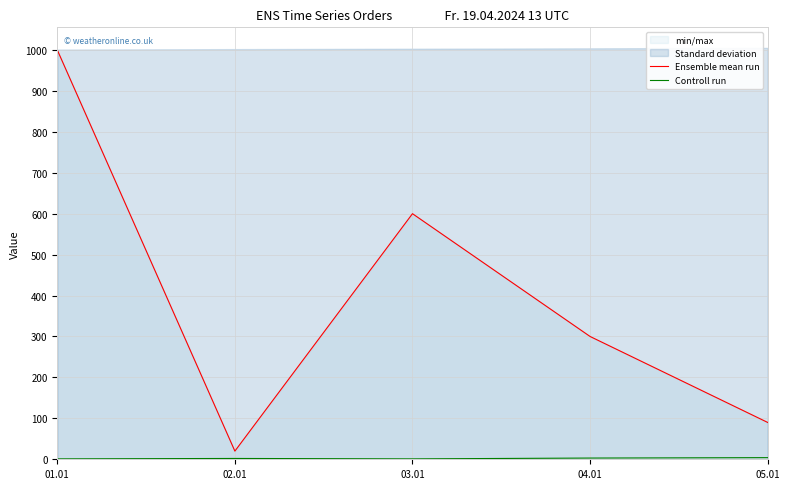

Reading left to right, what are all the values shown in this chart?

Ensemble mean run: 01.01=1000.0	02.01=20.0	03.01=600.0	04.01=300.0	05.01=90.0
Controll run: 01.01=1.0	02.01=2.0	03.01=1.0	04.01=3.0	05.01=4.0